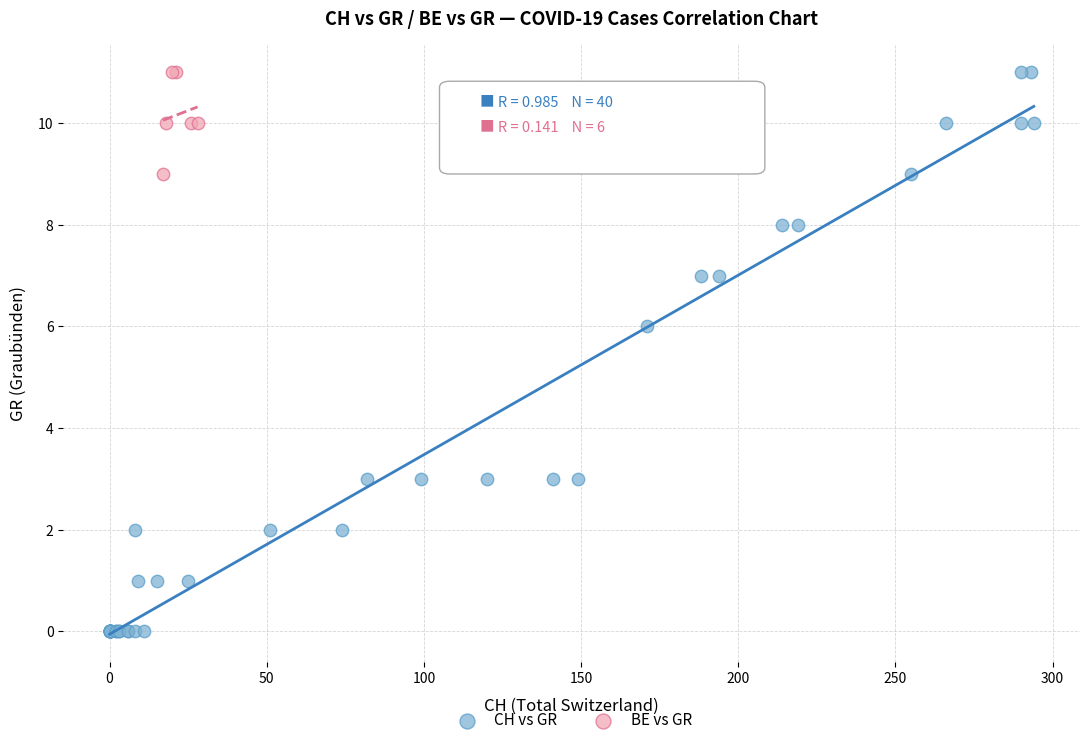

Which series has the widest spread of Y values?

CH vs GR